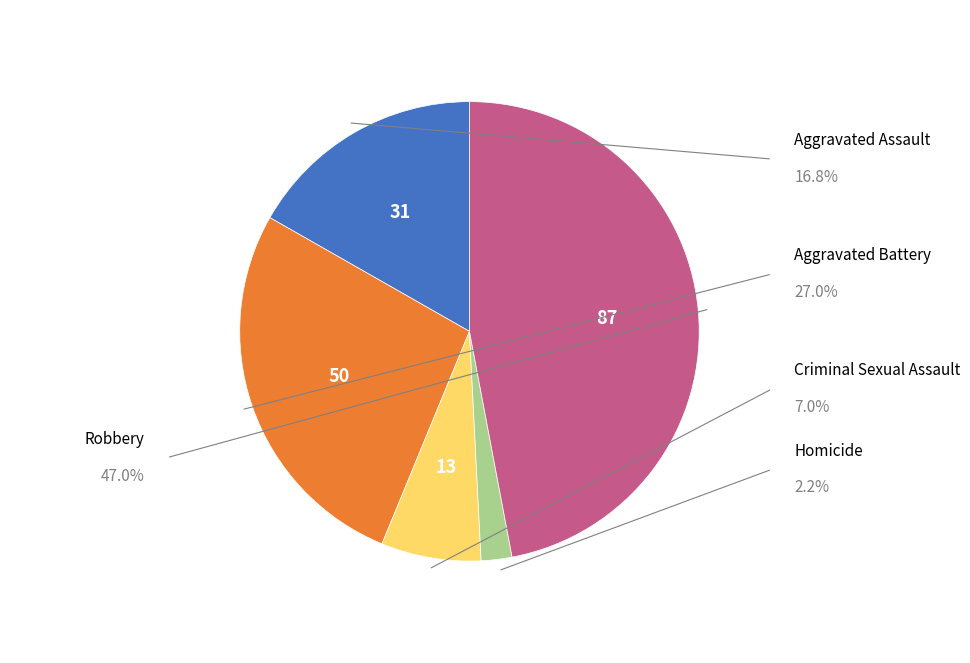

How many slices are in this pie chart?

5